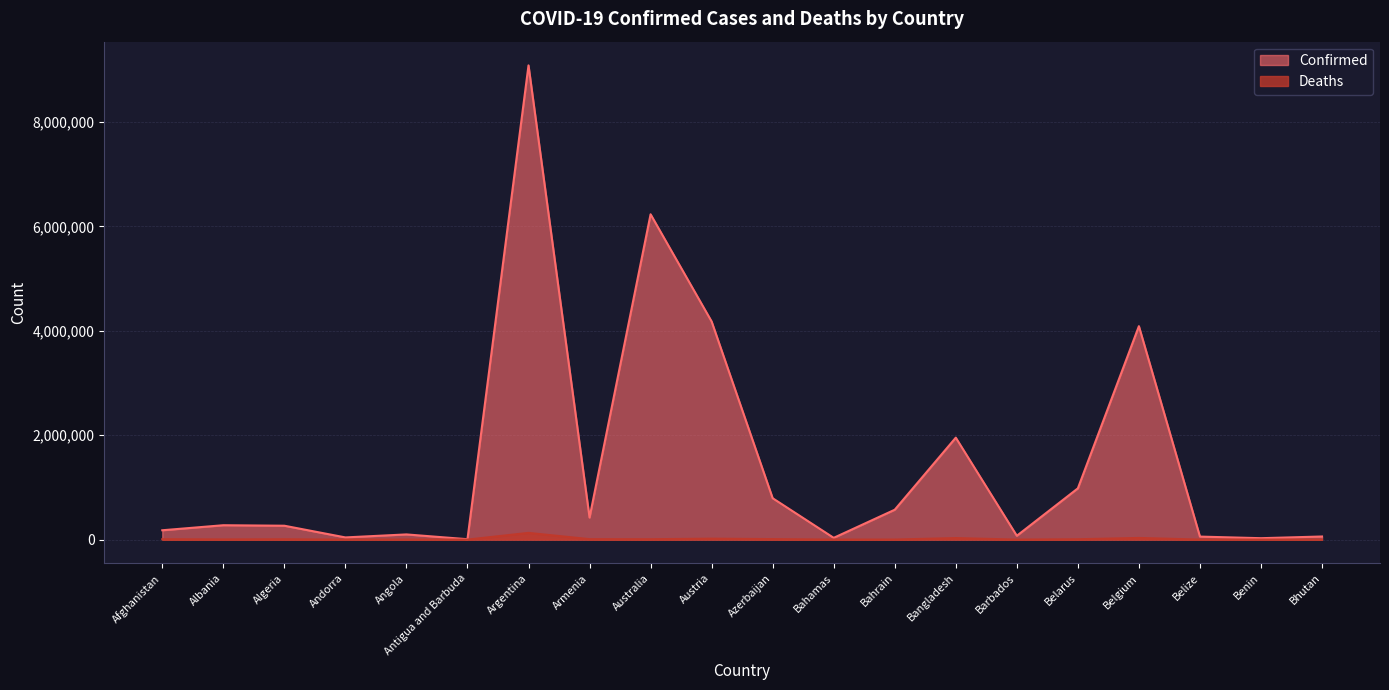

Reading left to right, what are all the values shown in this chart?

Confirmed: Afghanistan=178922	Albania=275310	Algeria=265794	Andorra=41717	Angola=99287	Antigua and Barbuda=7663	Argentina=9083673	Armenia=422877	Australia=6231398	Austria=4177928	Azerbaijan=792618	Bahamas=33672	Bahrain=572082	Bangladesh=1952776	Barbados=73198	Belarus=981838	Belgium=4088336	Belize=57612	Benin=26952	Bhutan=59483
Deaths: Afghanistan=7684	Albania=3496	Algeria=6875	Andorra=153	Angola=1900	Antigua and Barbuda=137	Argentina=128653	Armenia=8622	Australia=7505	Austria=18242	Azerbaijan=9709	Bahamas=798	Bahrain=1477	Bangladesh=29127	Barbados=405	Belarus=6966	Belgium=31552	Belize=676	Benin=163	Bhutan=21